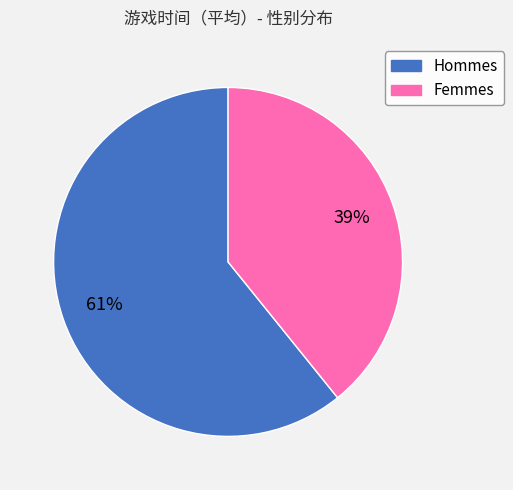

Is there a majority slice in this chart?

Yes